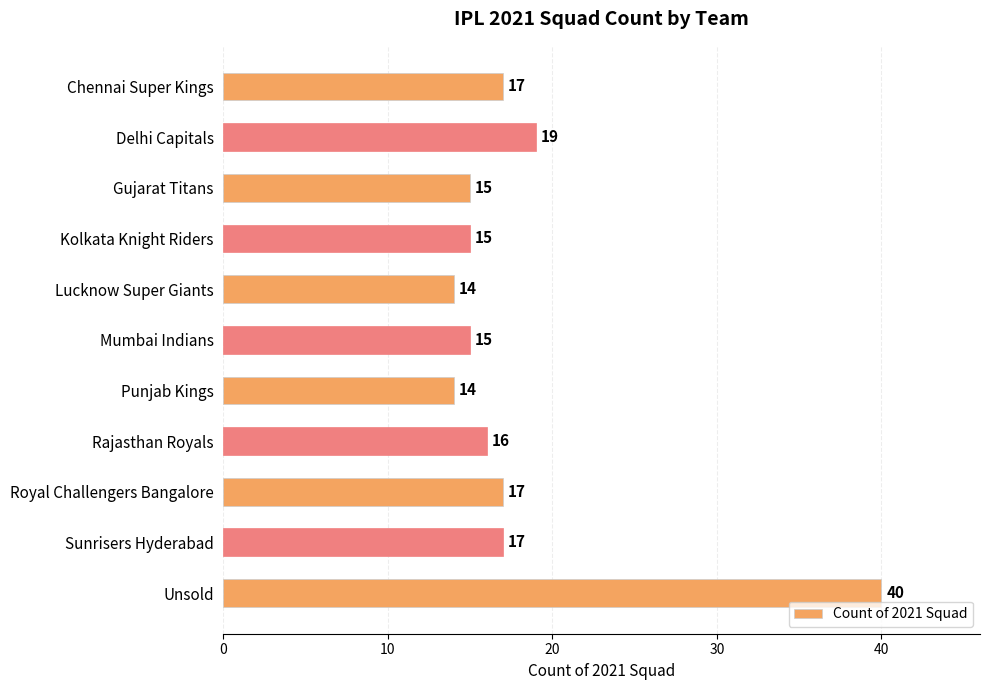

What is the sum of the values at Delhi Capitals and Gujarat Titans?

34